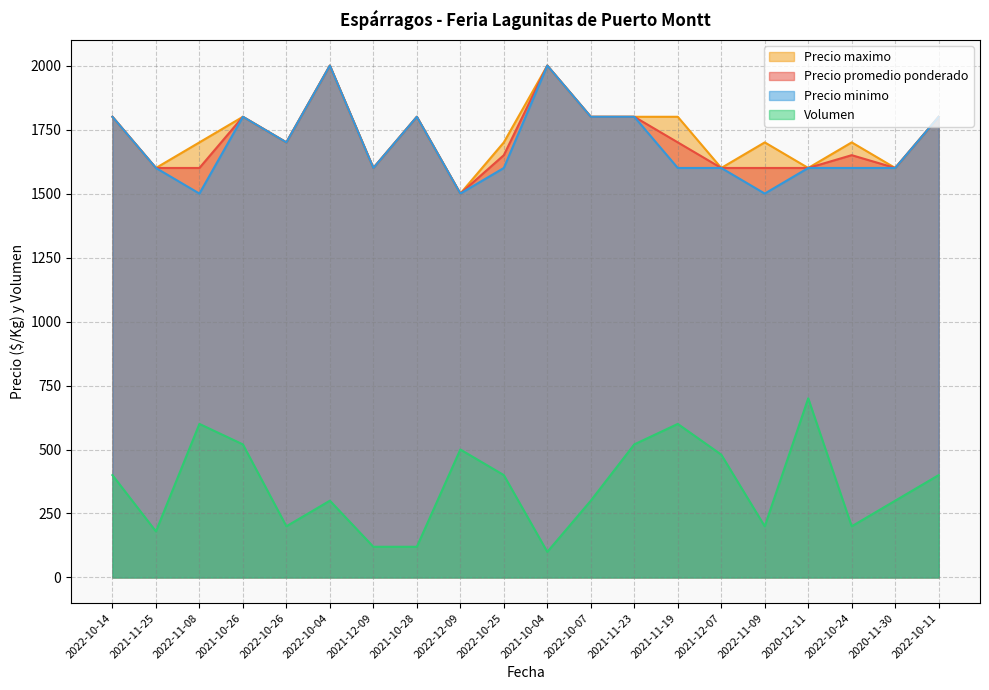

How many Precio minimo values are between 1600 and 1800?

15